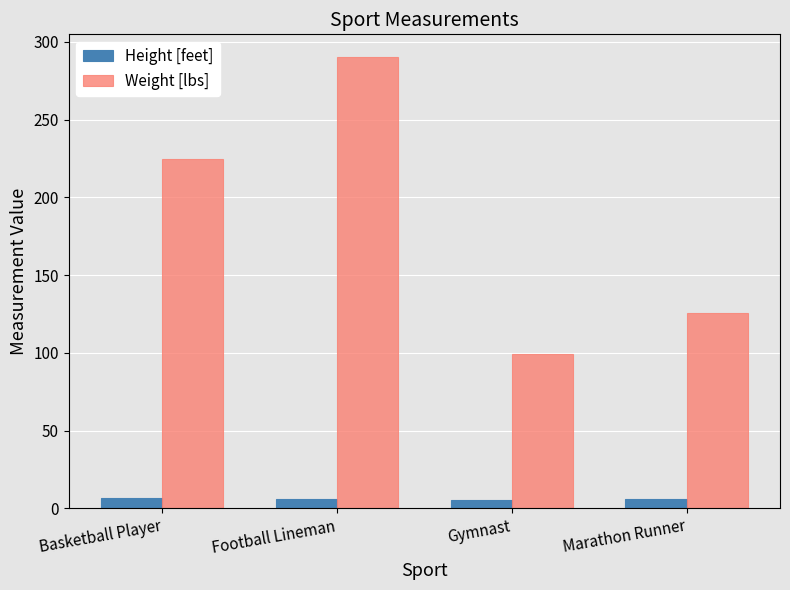

Is the value of Height [feet] at Gymnast greater than the value of Weight [lbs] at Basketball Player?

No